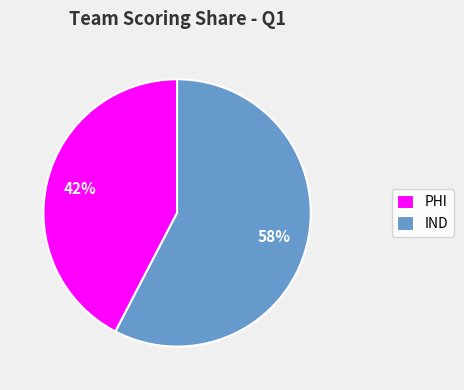

Does IND account for over 50% of the chart?

Yes